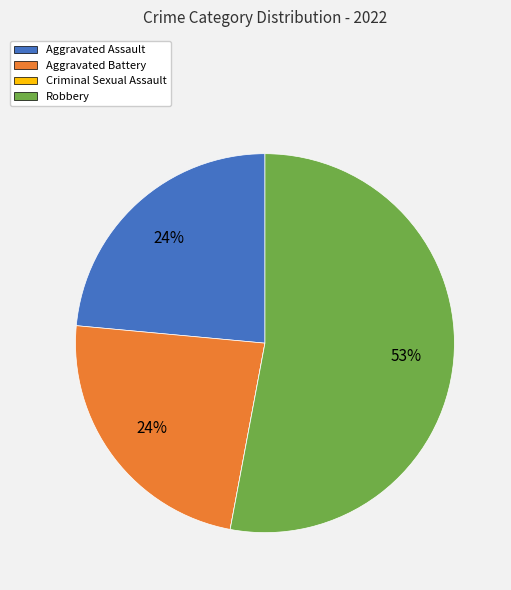

What is the largest slice in the pie chart?

Robbery